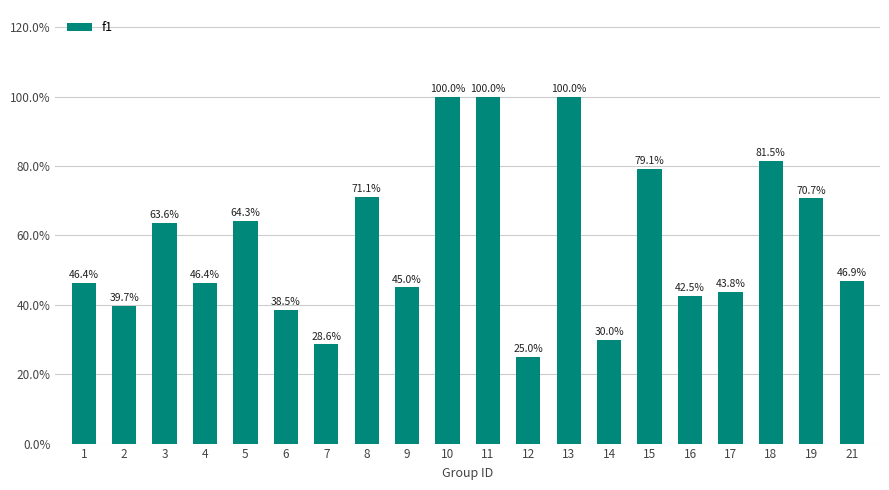

Does the chart contain any negative values?

No